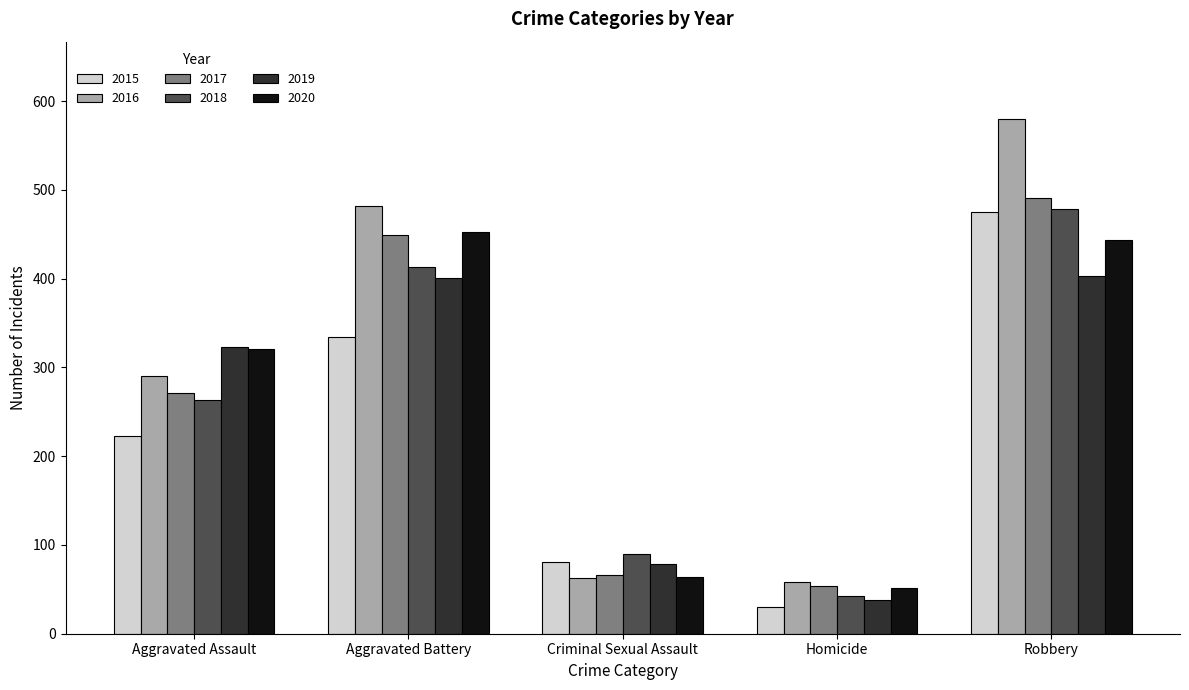

Is the value of 2017 at Aggravated Battery greater than the value of 2016 at Criminal Sexual Assault?

Yes